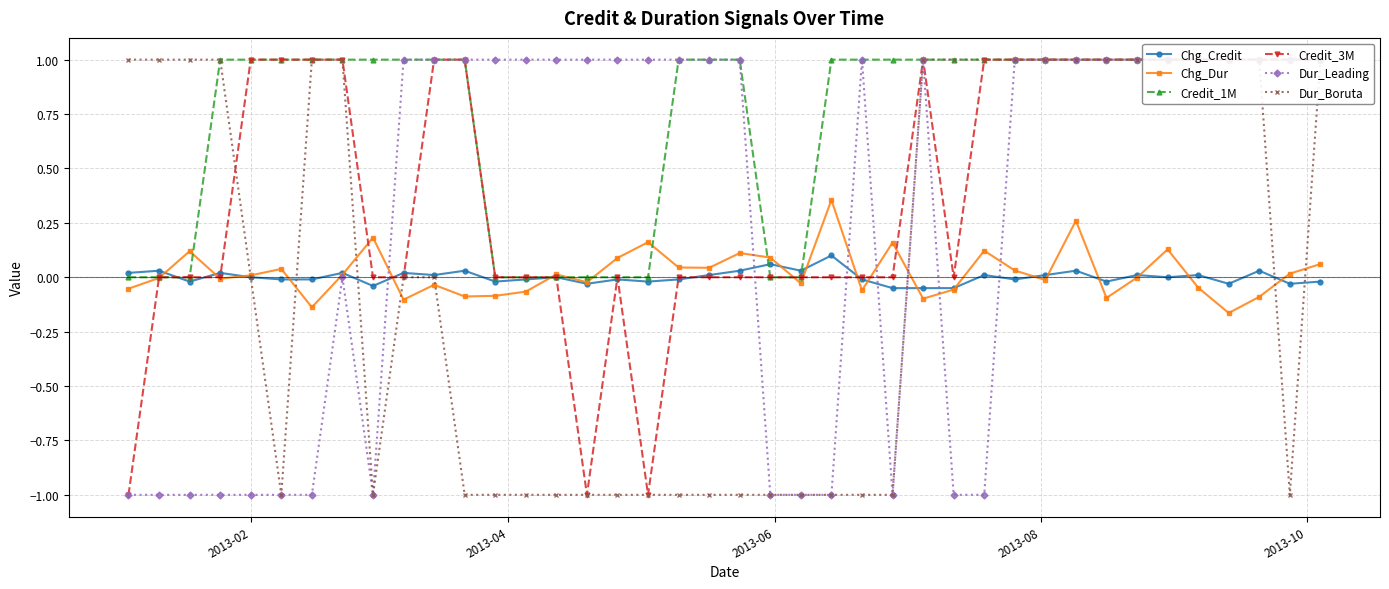

True or false: Chg_Credit has more than 1 interior local peaks.

True